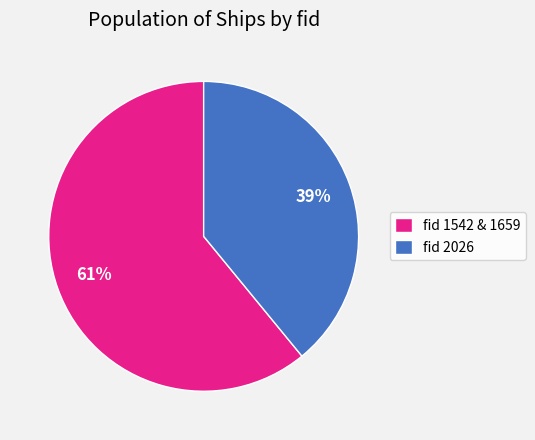

Is there any slice that represents more than half of the pie?

Yes